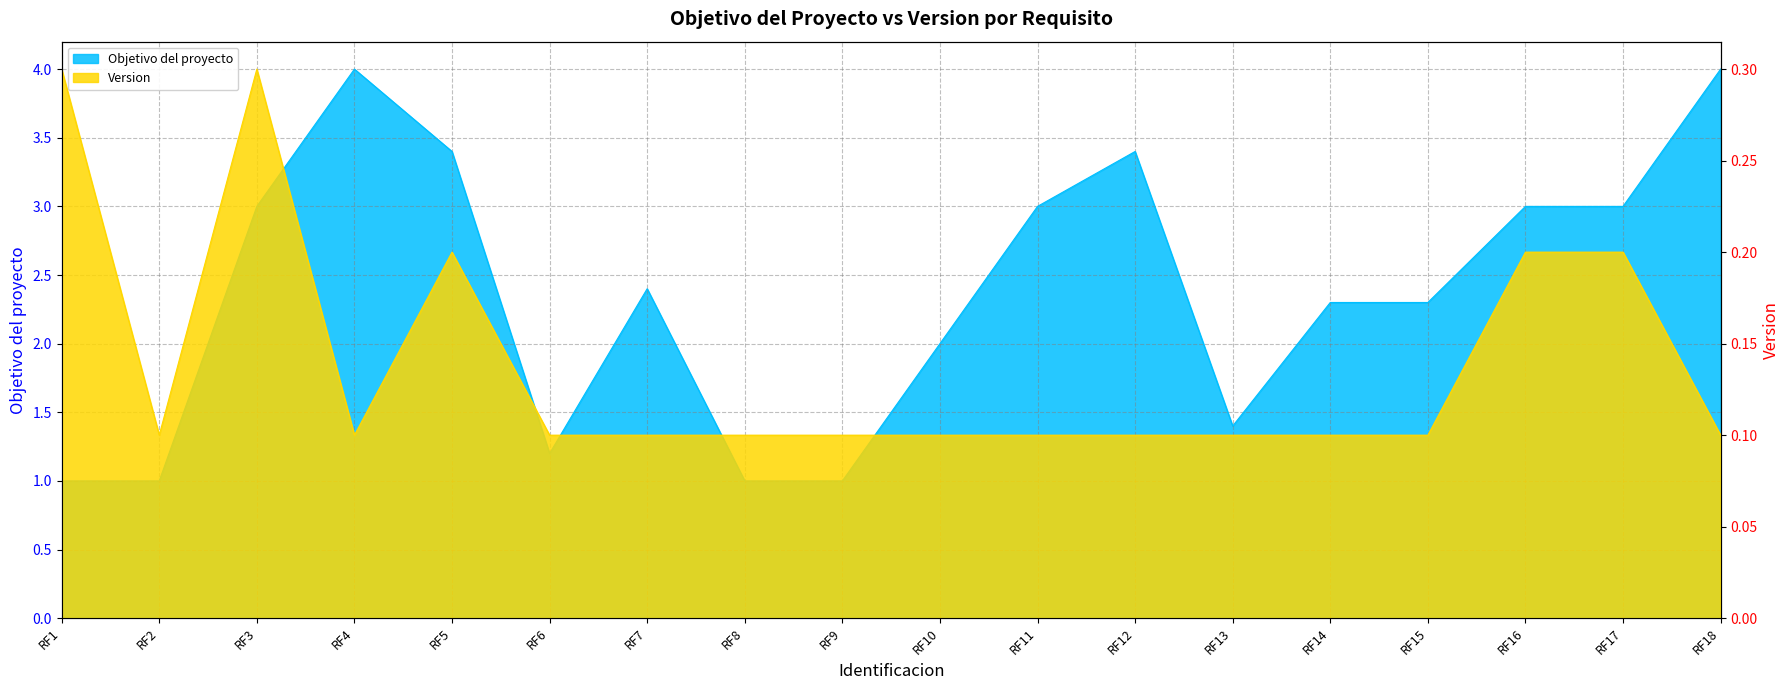

Reading left to right, what are all the values shown in this chart?

Objetivo del proyecto: 1.0	1.0	3.0	4.0	3.4	1.2	2.4	1.0	1.0	2.0	3.0	3.4	1.4	2.3	2.3	3.0	3.0	4.0
Version: 0.3	0.1	0.3	0.1	0.2	0.1	0.1	0.1	0.1	0.1	0.1	0.1	0.1	0.1	0.1	0.2	0.2	0.1